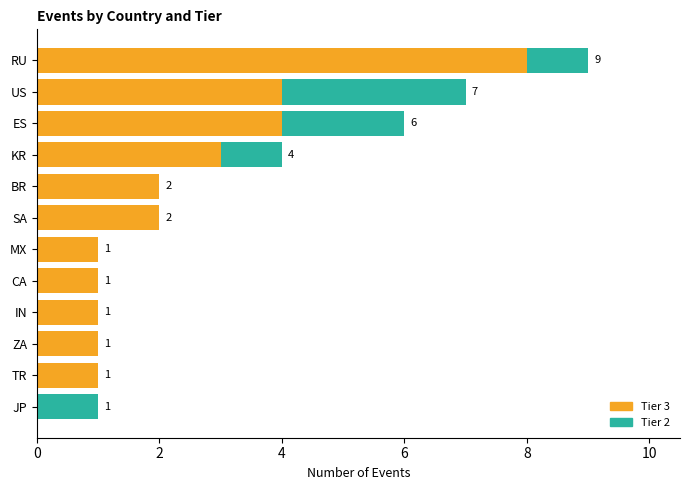

The value of Tier 3 at SA is 2. True or false?

True